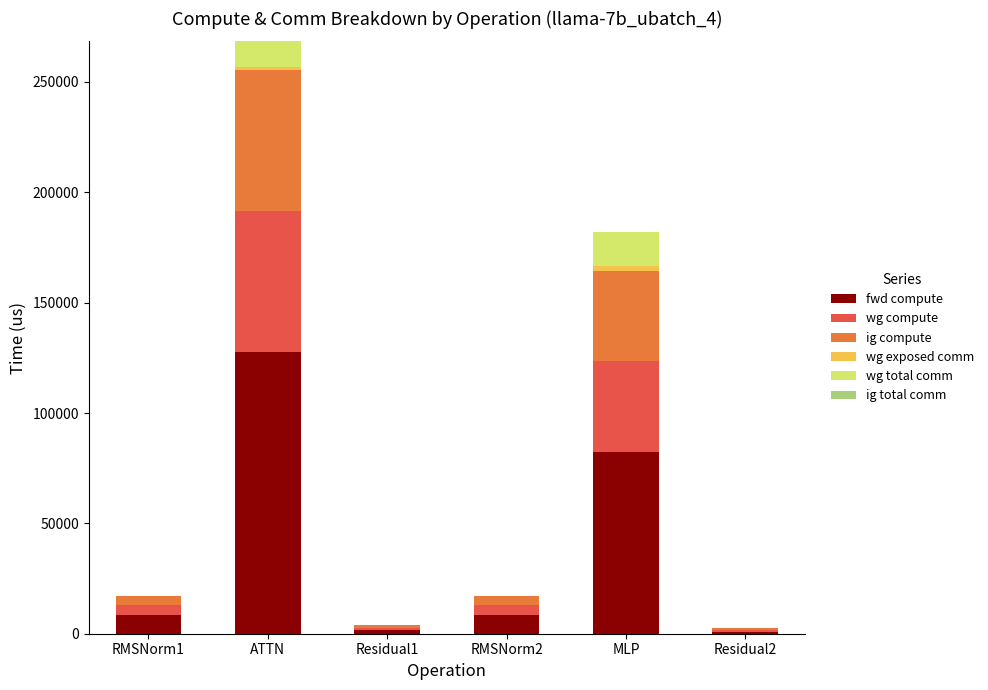

Are the bars grouped side by side (vs. stacked)?

No